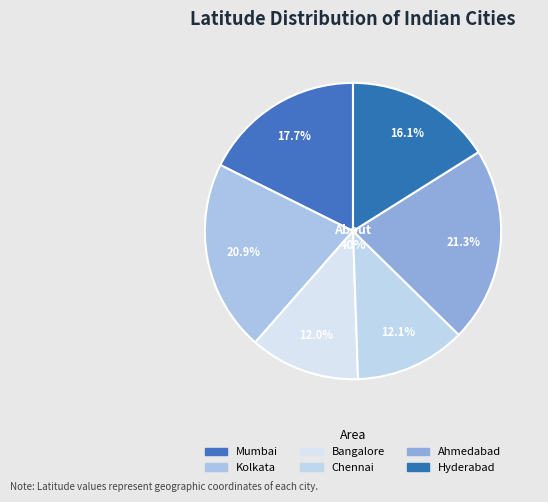

Does any single category account for the majority?

No